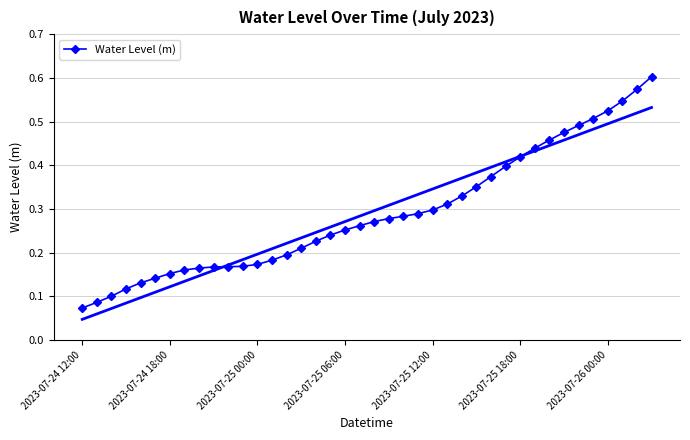

What is the approximate value at 9?

0.2